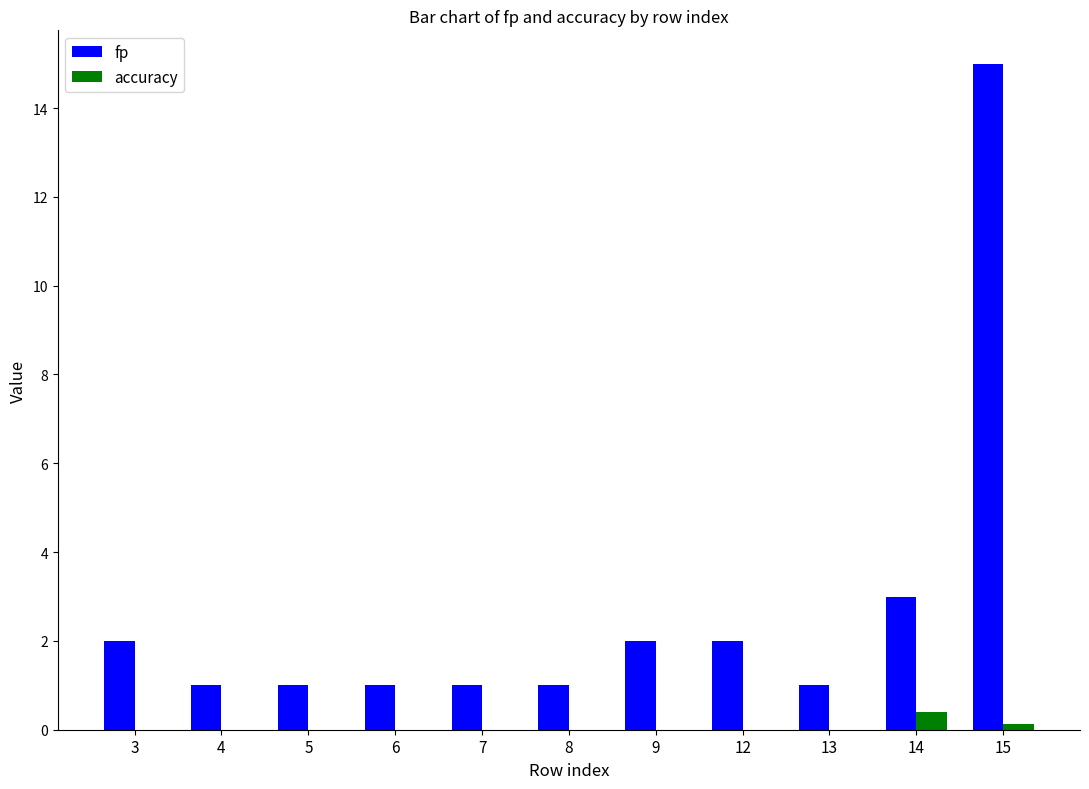

Reading right to left, transcribe all the data shown in this chart.

fp: 15=15.0	14=3.0	13=1.0	12=2.0	9=2.0	8=1.0	7=1.0	6=1.0	5=1.0	4=1.0	3=2.0
accuracy: 15=0.1	14=0.4	13=0.0	12=0.0	9=0.0	8=0.0	7=0.0	6=0.0	5=0.0	4=0.0	3=0.0